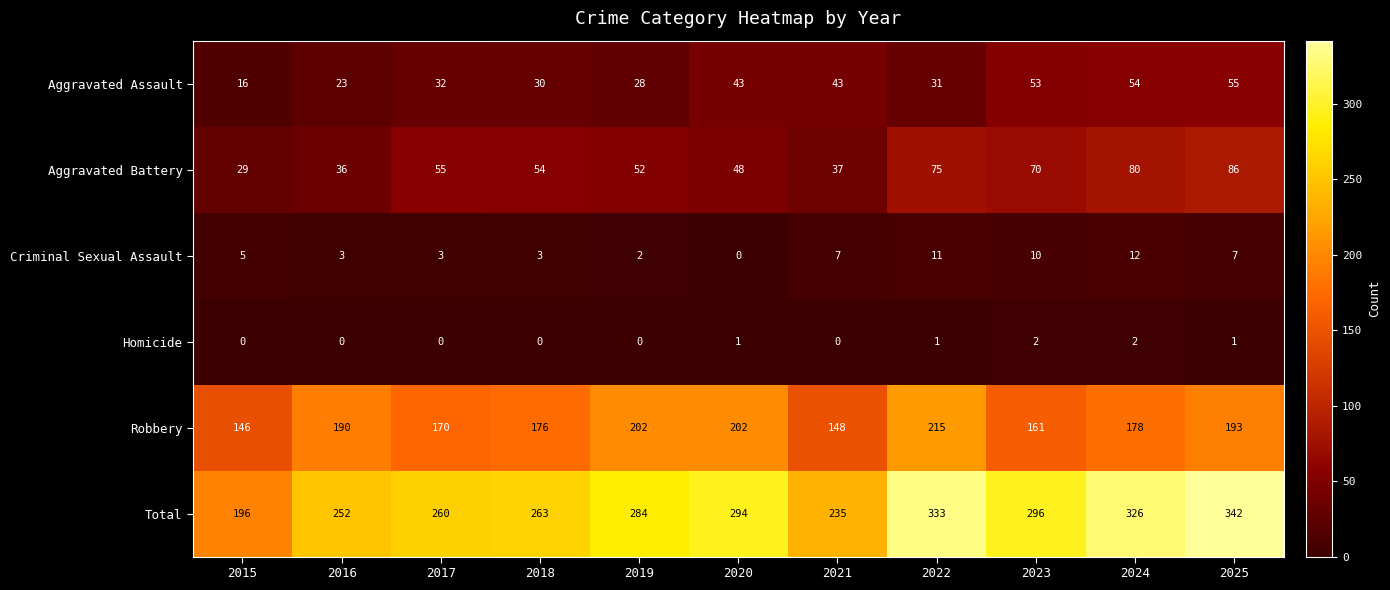

What is the sum of the Robbery values at 2022 and 2015?

361